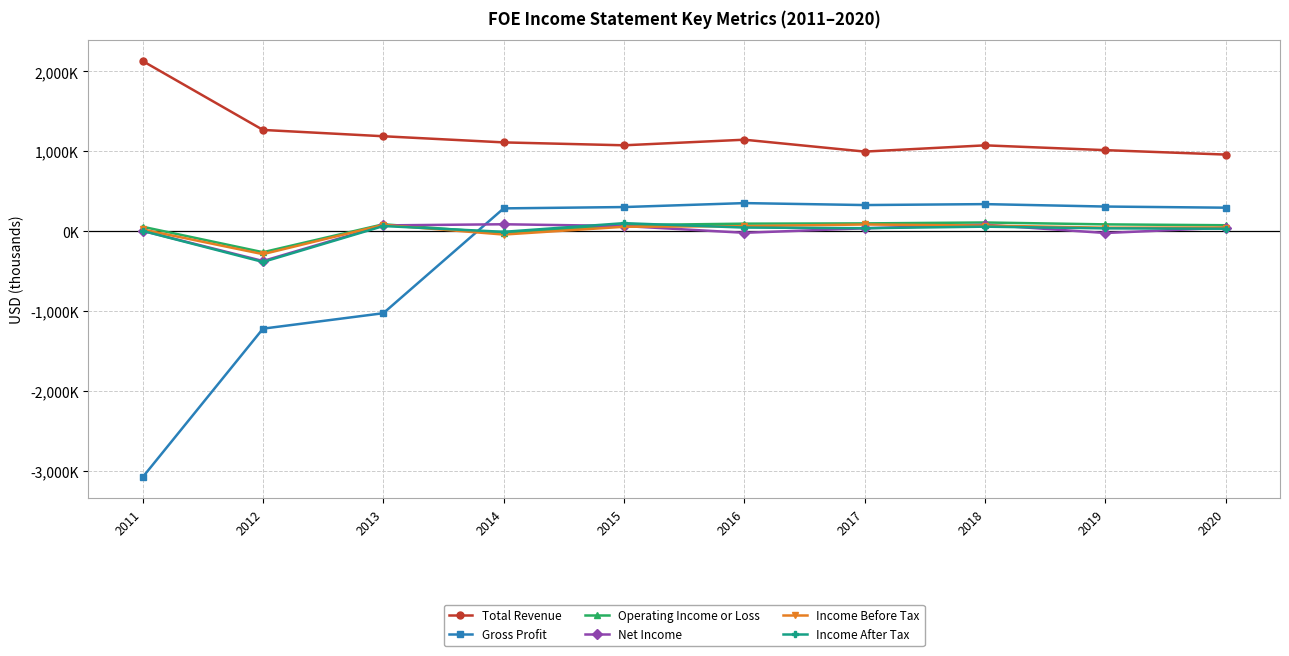

Does the chart have visible grid lines?

Yes